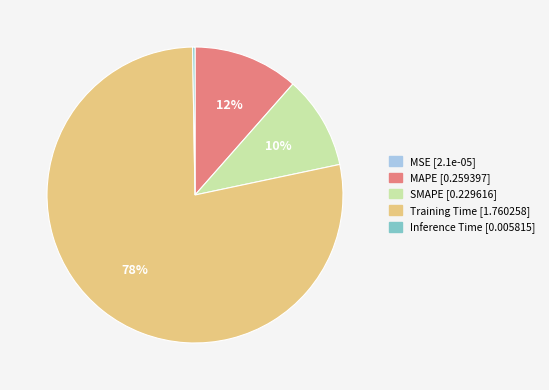

True or false: Training Time accounts for 78% of the total.

True